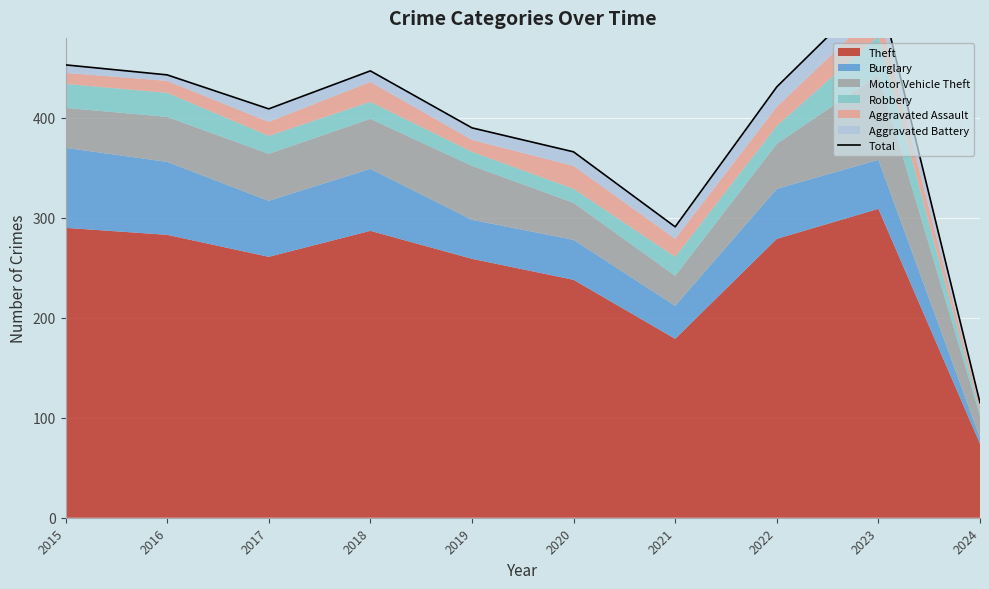

List the labels in order of value, largest first.

2023, 2015, 2018, 2016, 2022, 2017, 2019, 2020, 2021, 2024